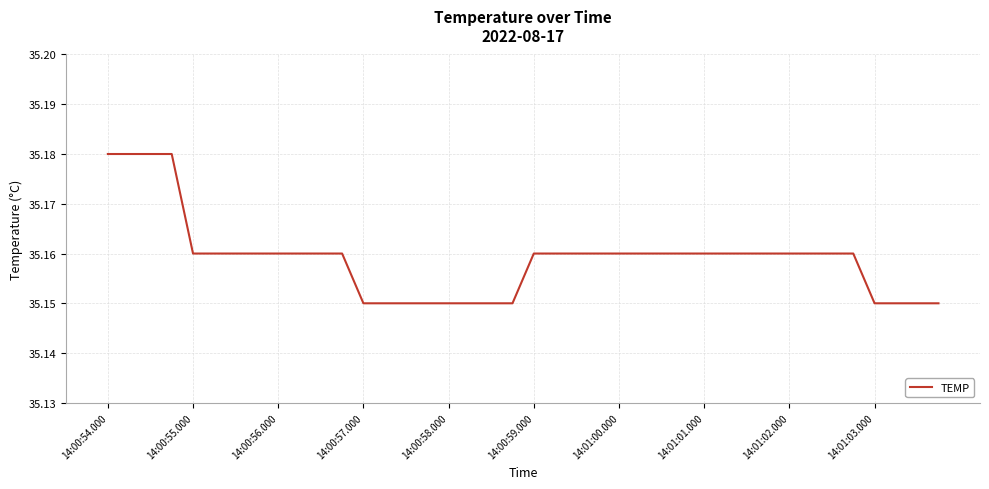

Does the chart display data point markers on the line(s)?

No